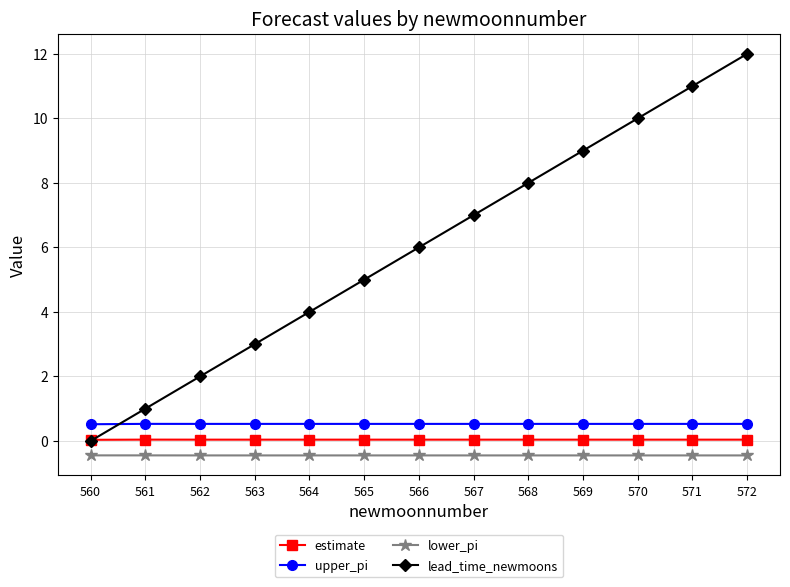

Between 567 and 571, which series saw the biggest shift?

lead_time_newmoons